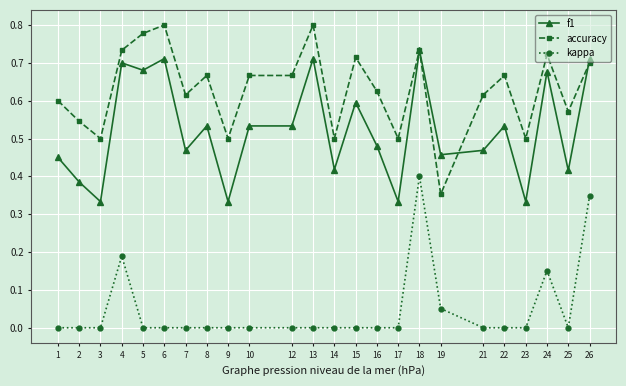

Rank the series by their maximum value, from highest to lowest.

accuracy, f1, kappa